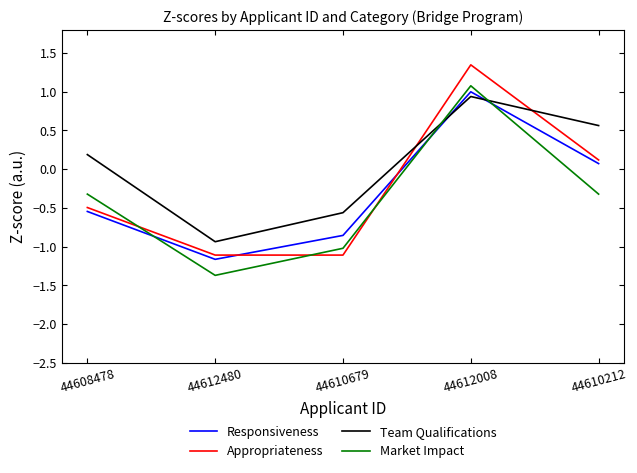

At how many categories does at least one series exceed 0?

3